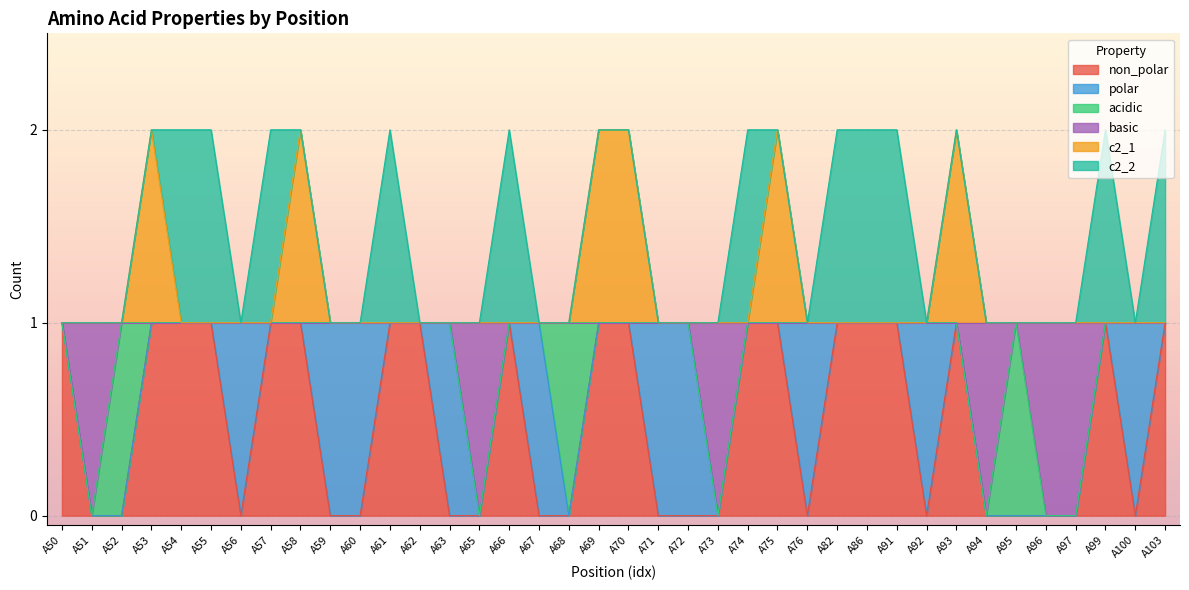

What is the maximum value for c2_1?

2